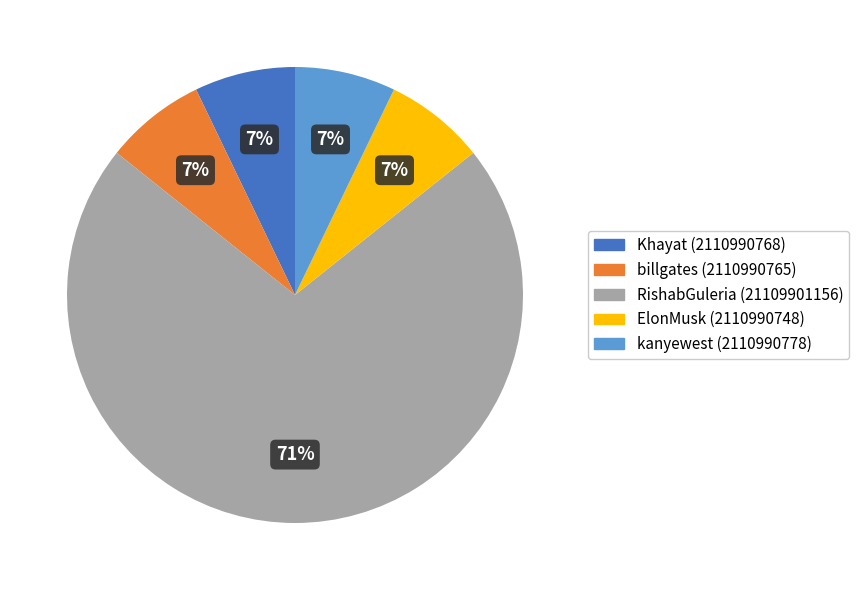

Is the sum of kanyewest and billgates greater than half?

No